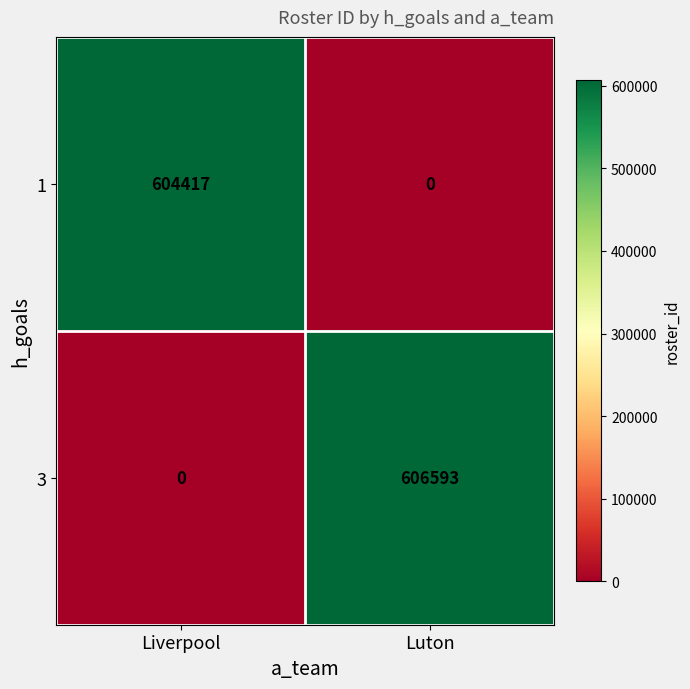

Which series changed the most between Liverpool and Luton?

3